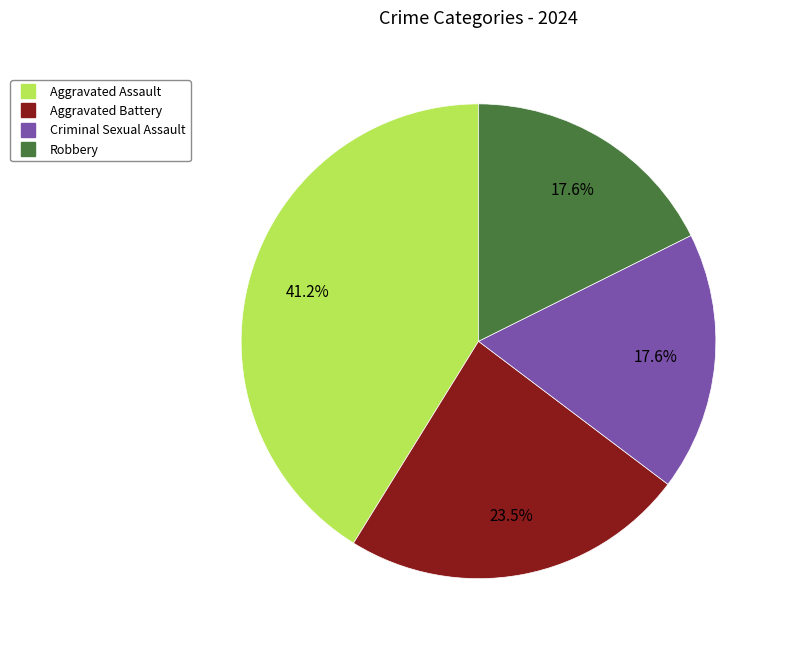

Is there a majority slice in this chart?

No